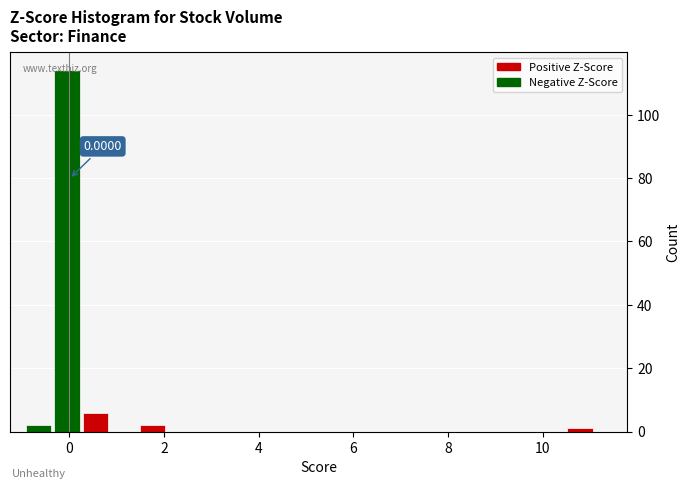

Around what value on the x-axis is the tallest bar? Give the approximate position of its centre, as read against the axis.

0.0